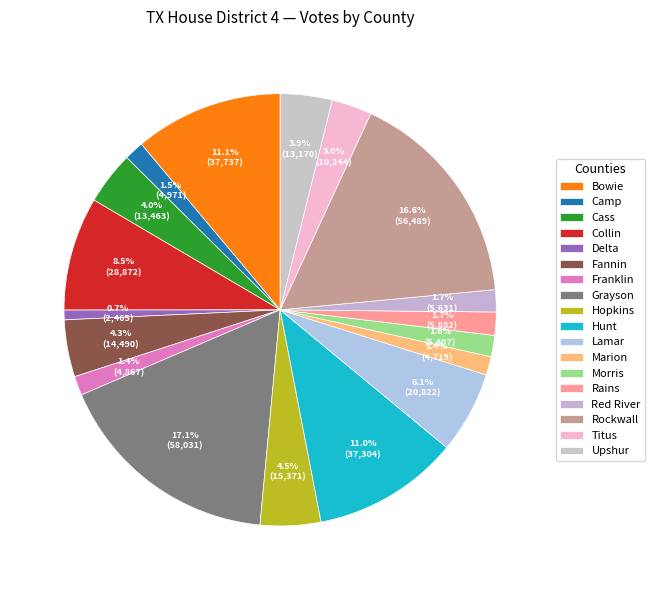

To the nearest percent, what portion does Upshur represent?

4%